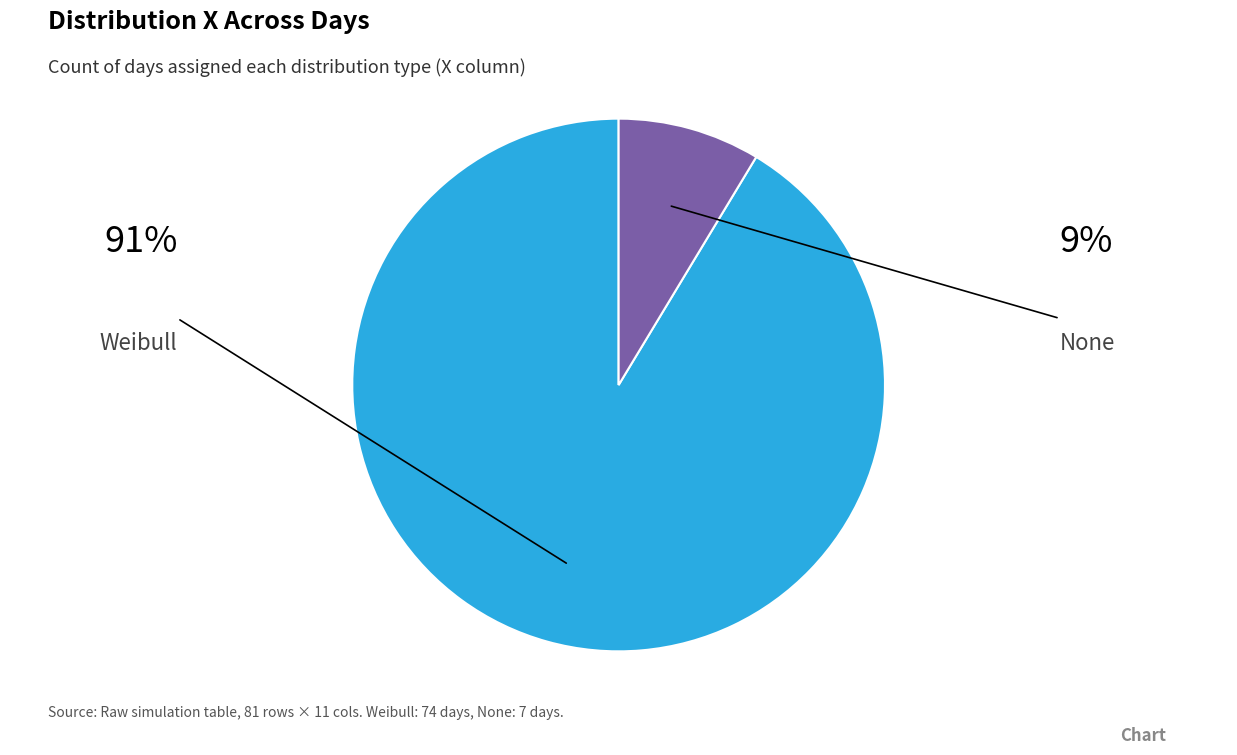

Is there any slice that represents more than half of the pie?

Yes